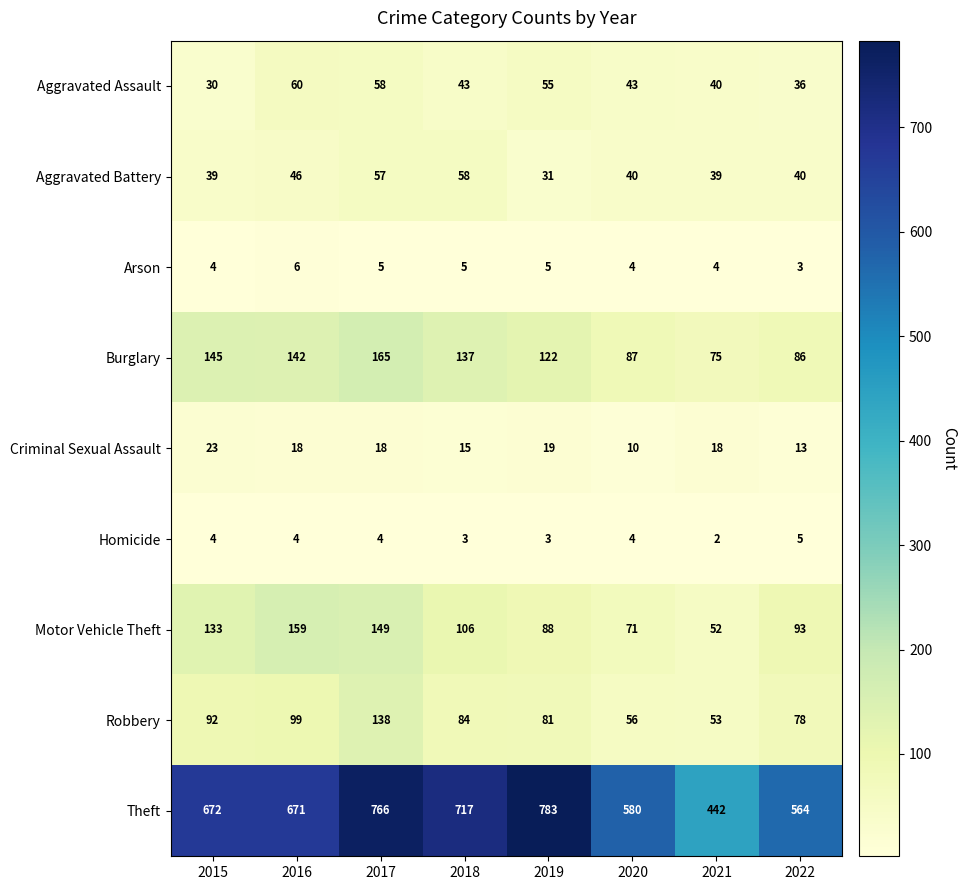

True or false: Arson has a value of 5 at 2018.

True